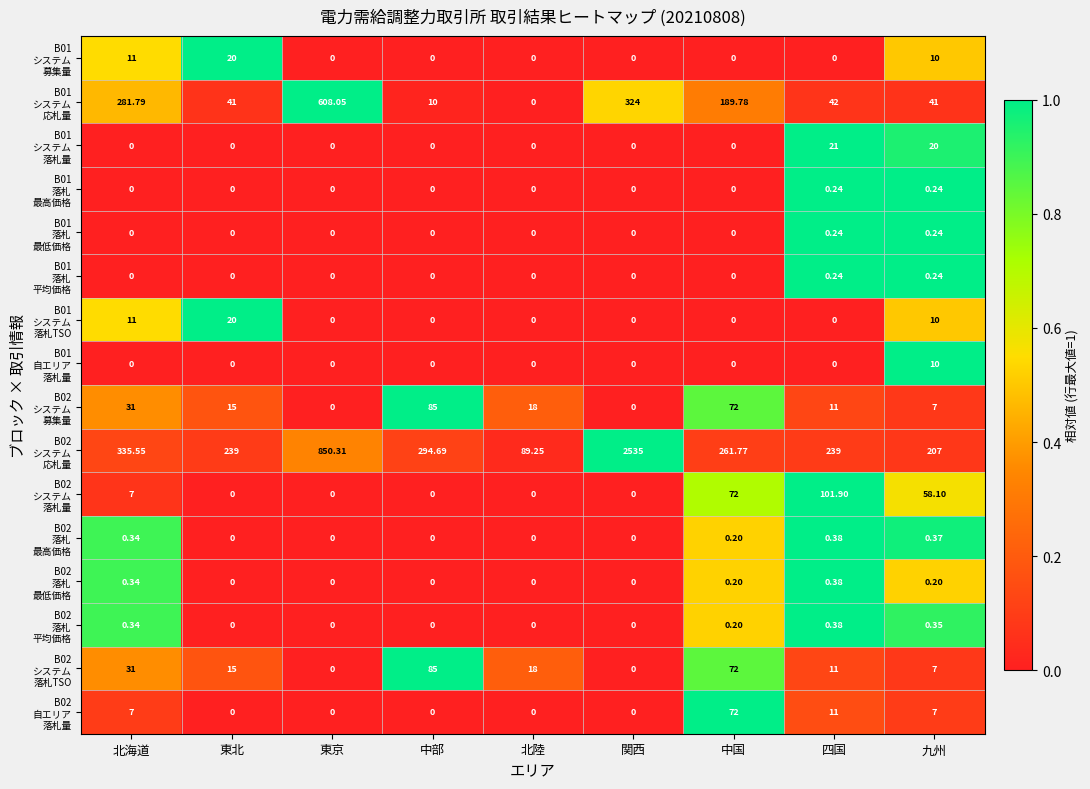

Which category has the highest value across all series?

関西